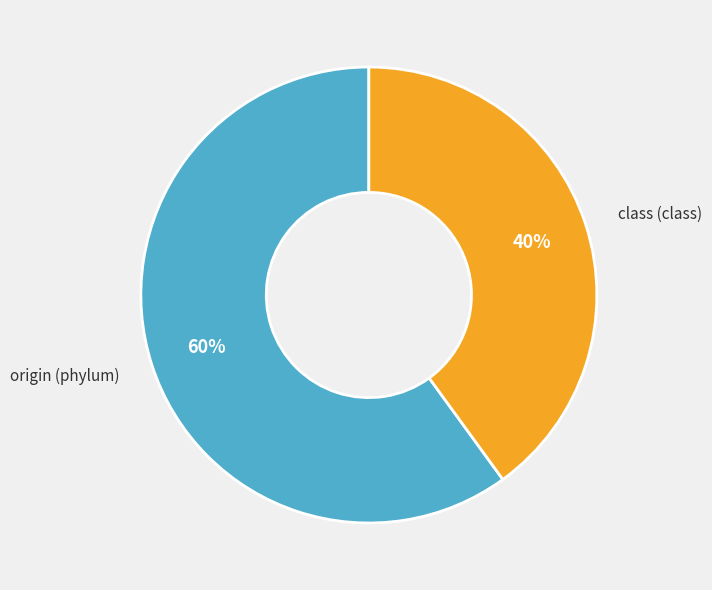

Between origin (phylum) and class (class), which is larger?

origin (phylum)